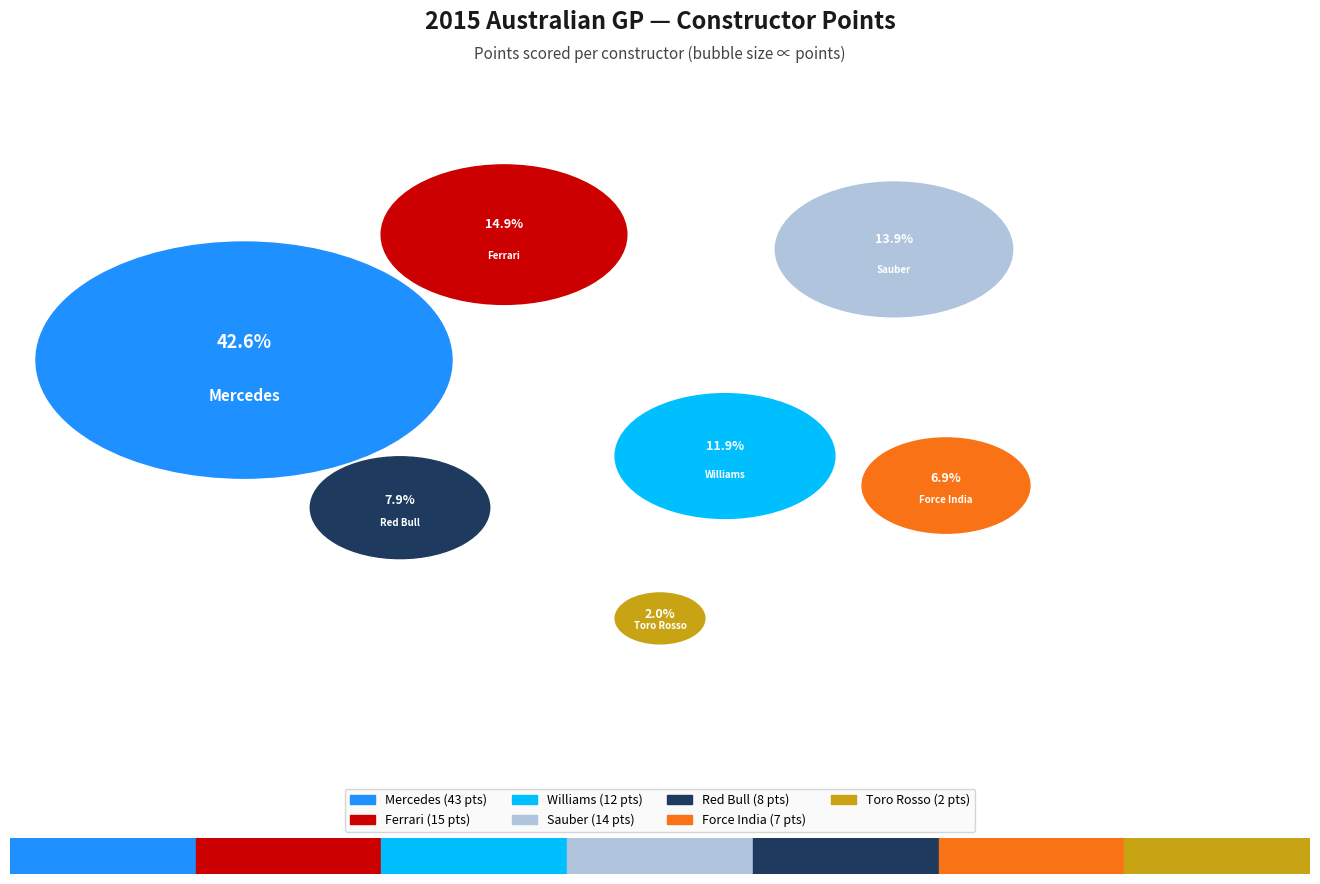

What percentage is the Sauber slice, to the nearest percent?

14%